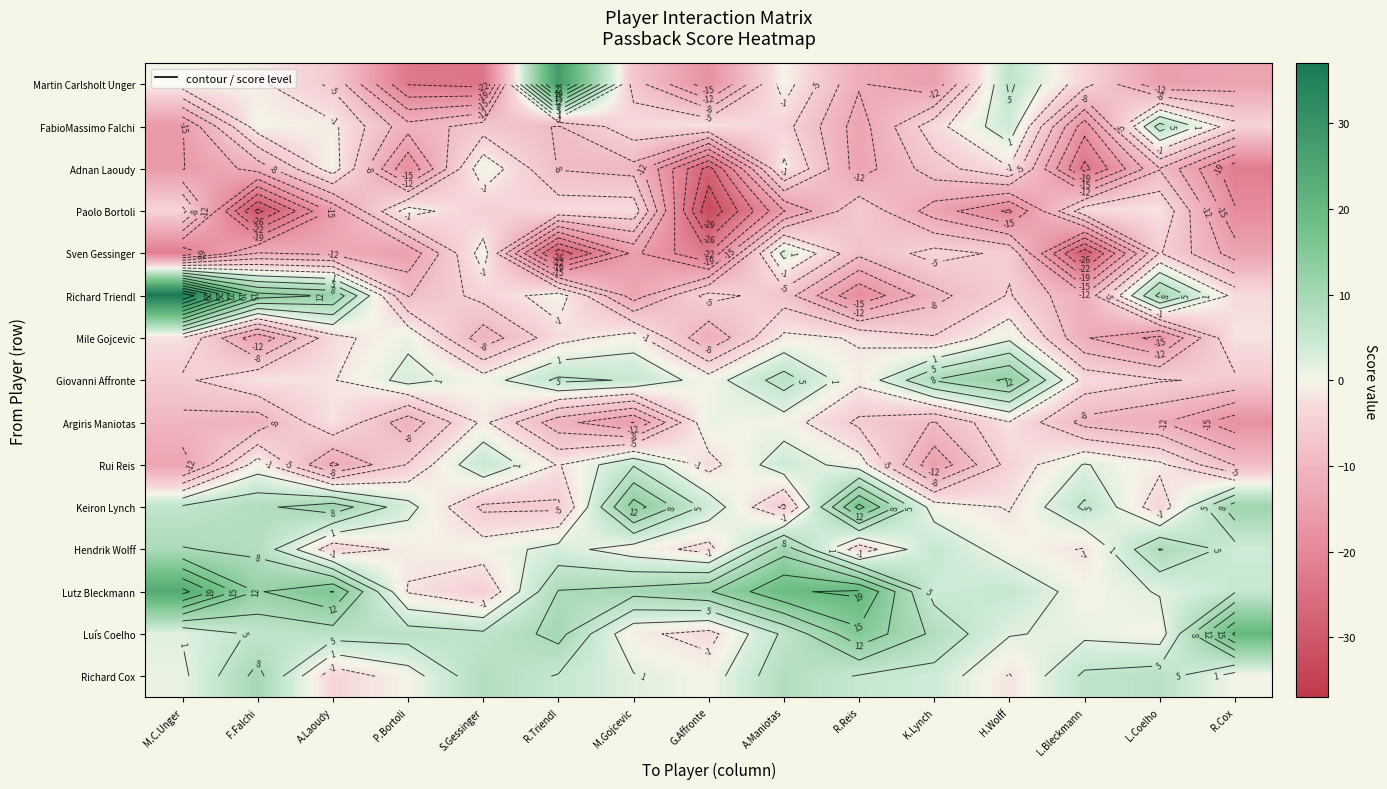

Which series changed the most between S.Gessinger and R.Triendl?

Martin Carlsholt Unger